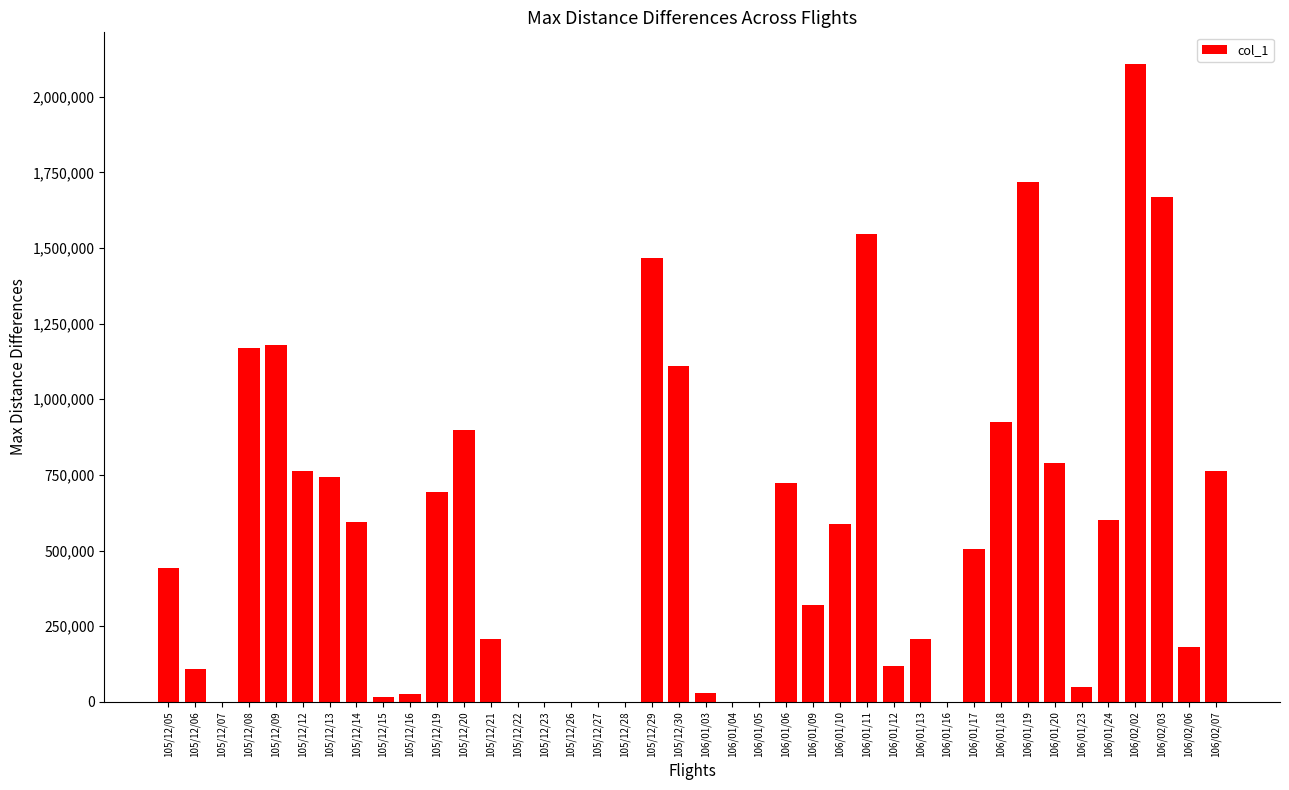

Where is the data nearest to the value 1054000?

105/12/30